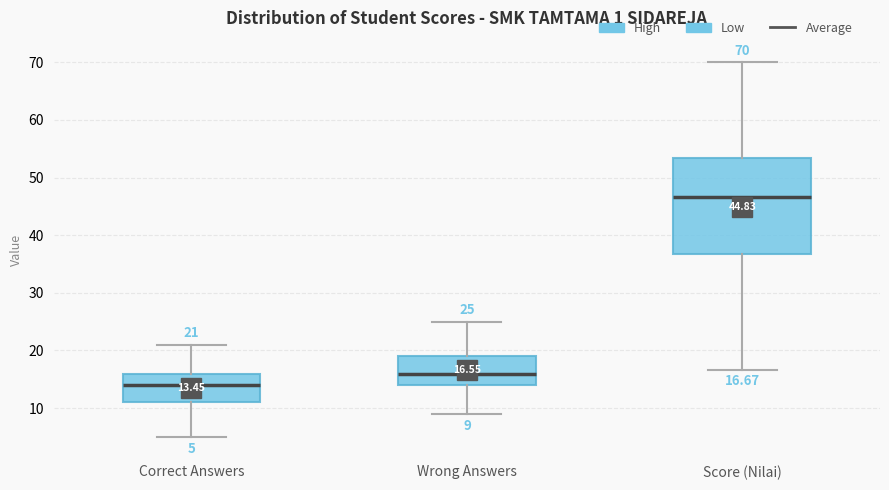

Which box's median line is the highest?

Score (Nilai)